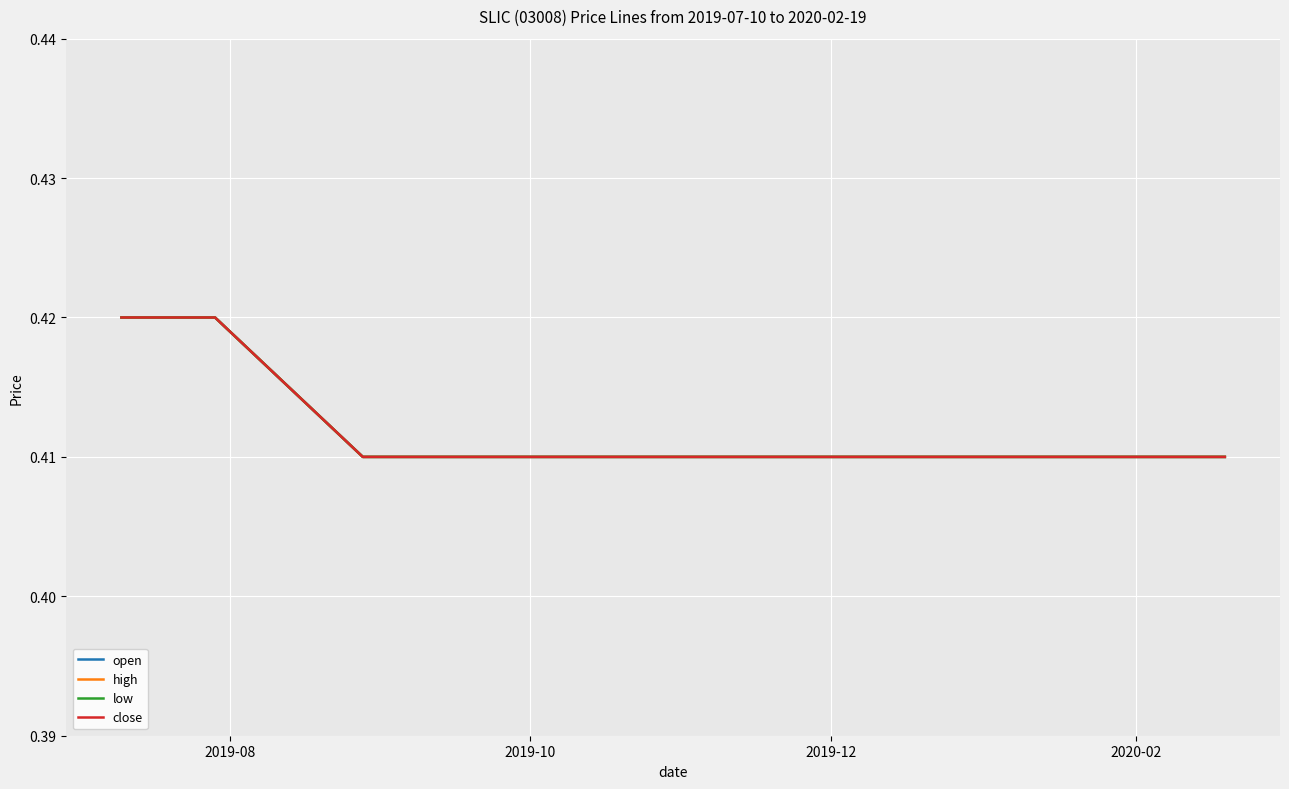

Which series has the widest spread of values?

open